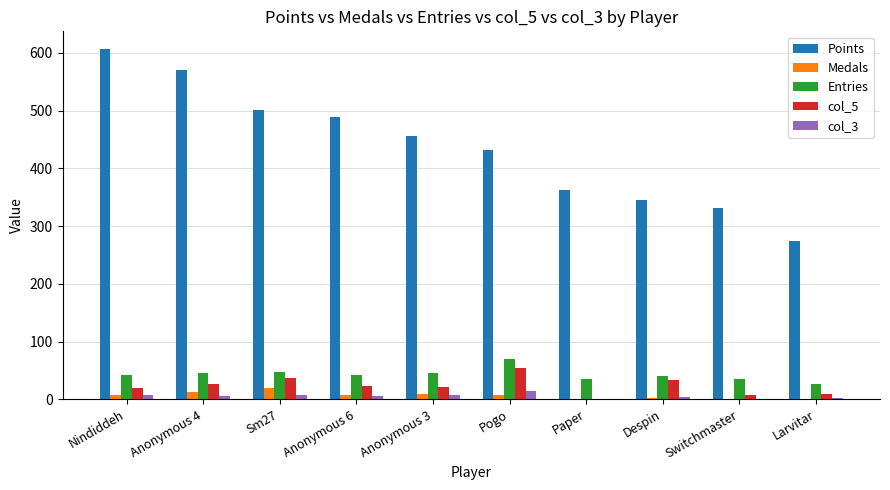

Which category has the highest value across all series?

Nindiddeh